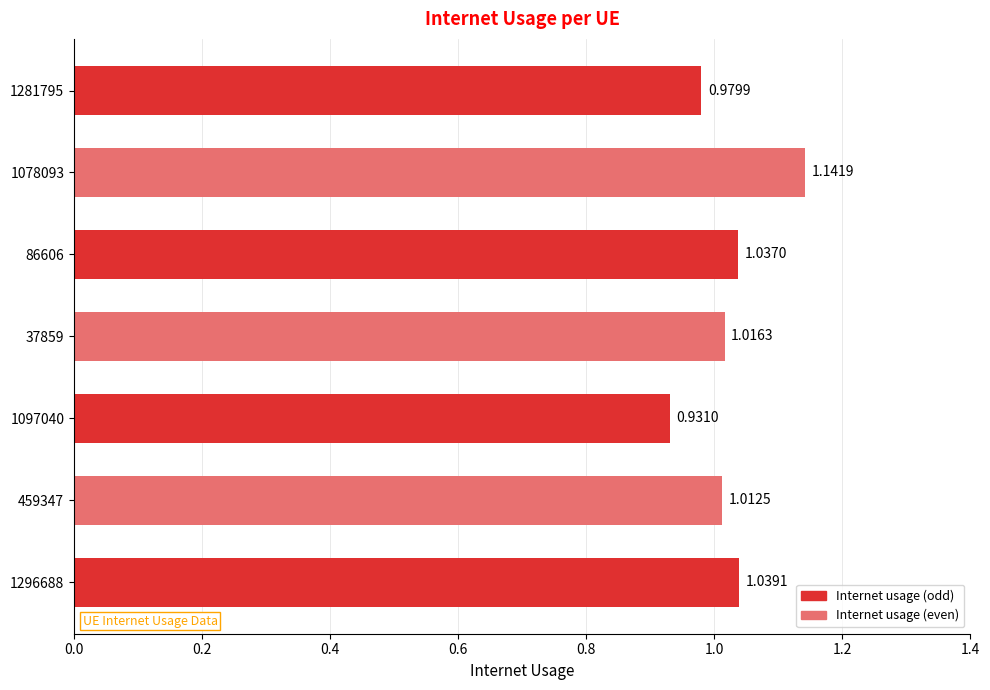

What is the change in value from 86606 to 1078093?

+0.1